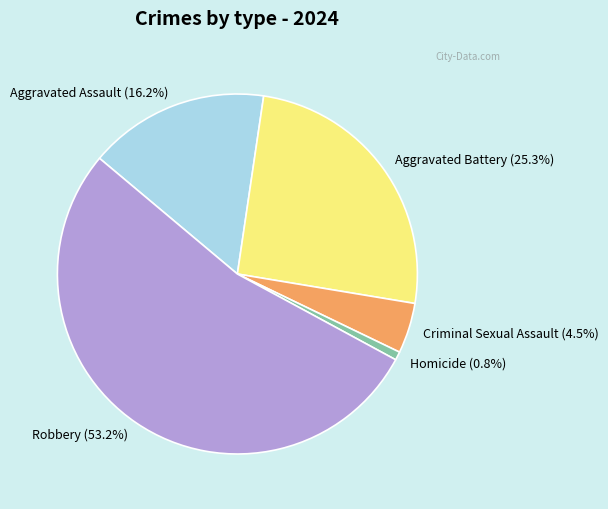

How many slices are in this pie chart?

5